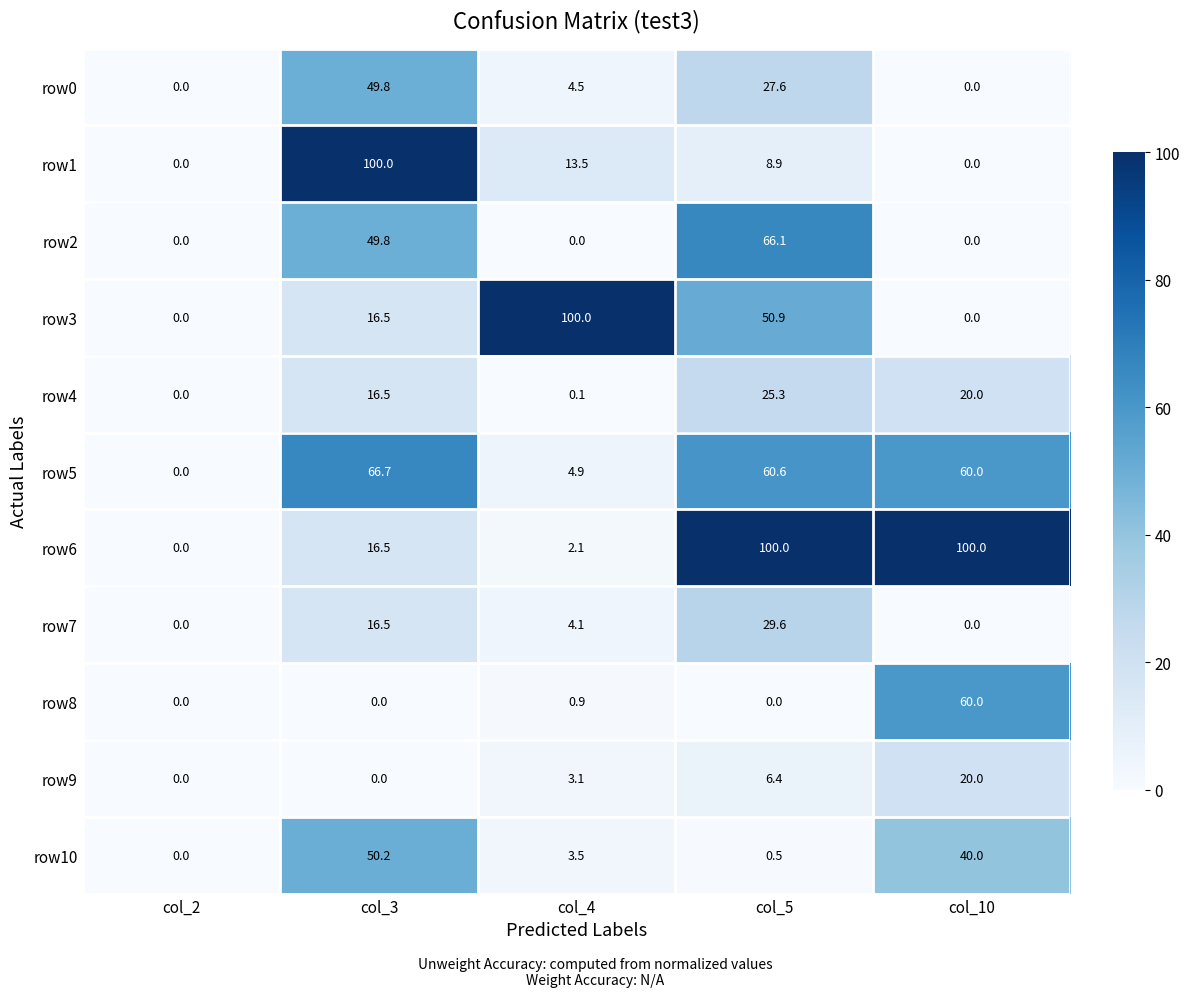

At which label does row9 first exceed 3?

col_4